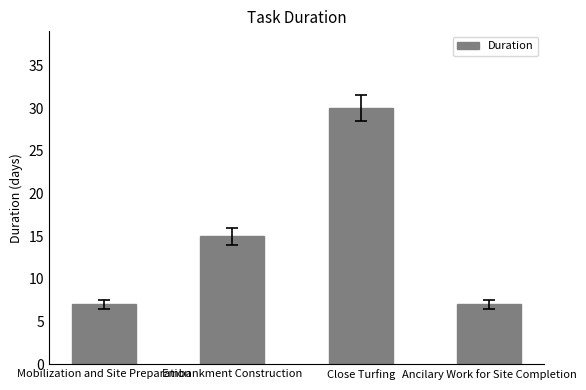

Is it true that the value at Mobilization and Site Preparation is 4?

False